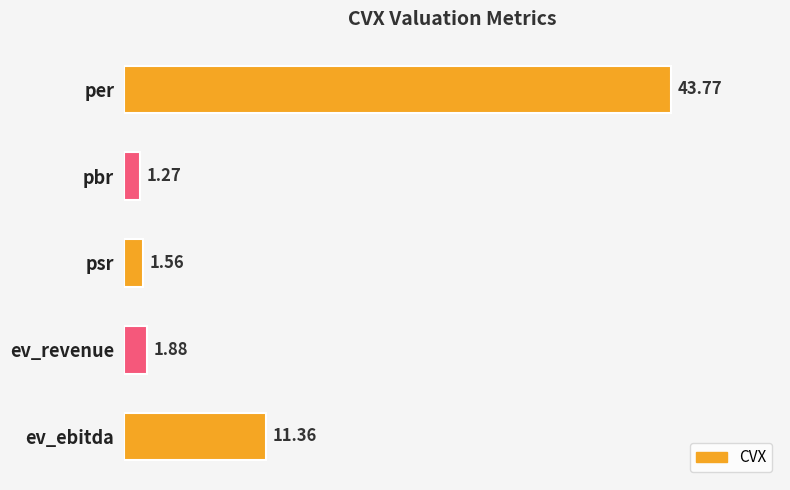

What is the difference between the maximum and minimum values?

42.5